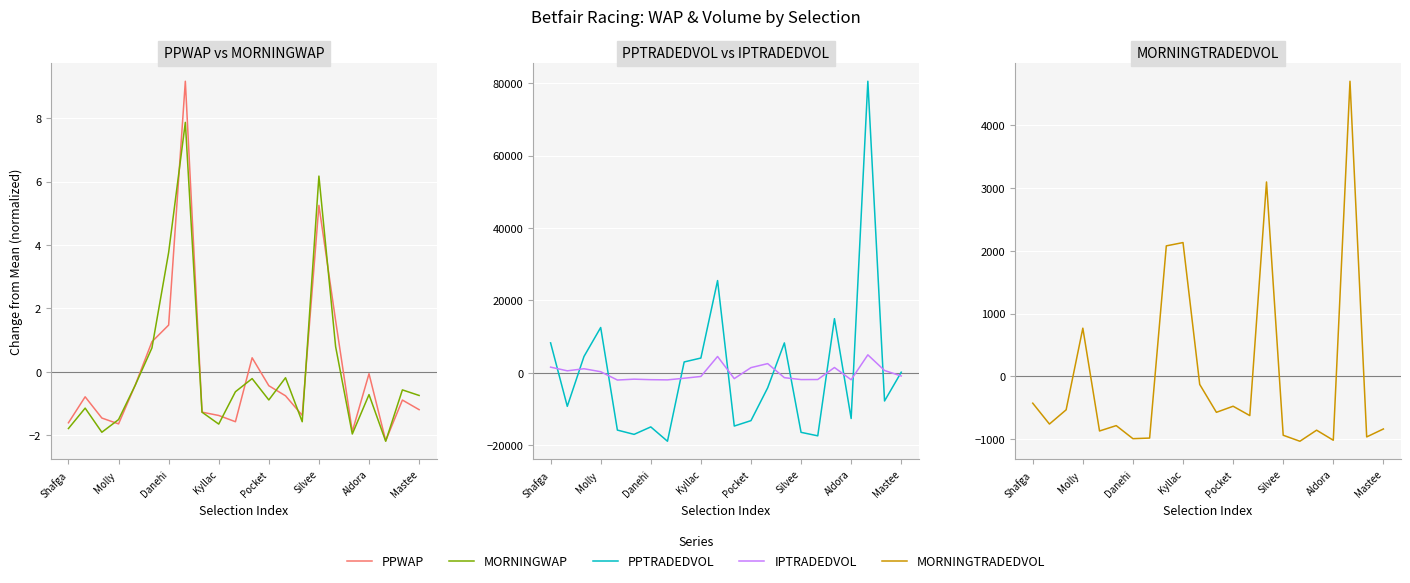

Is this an area chart (filled region under the line)?

No